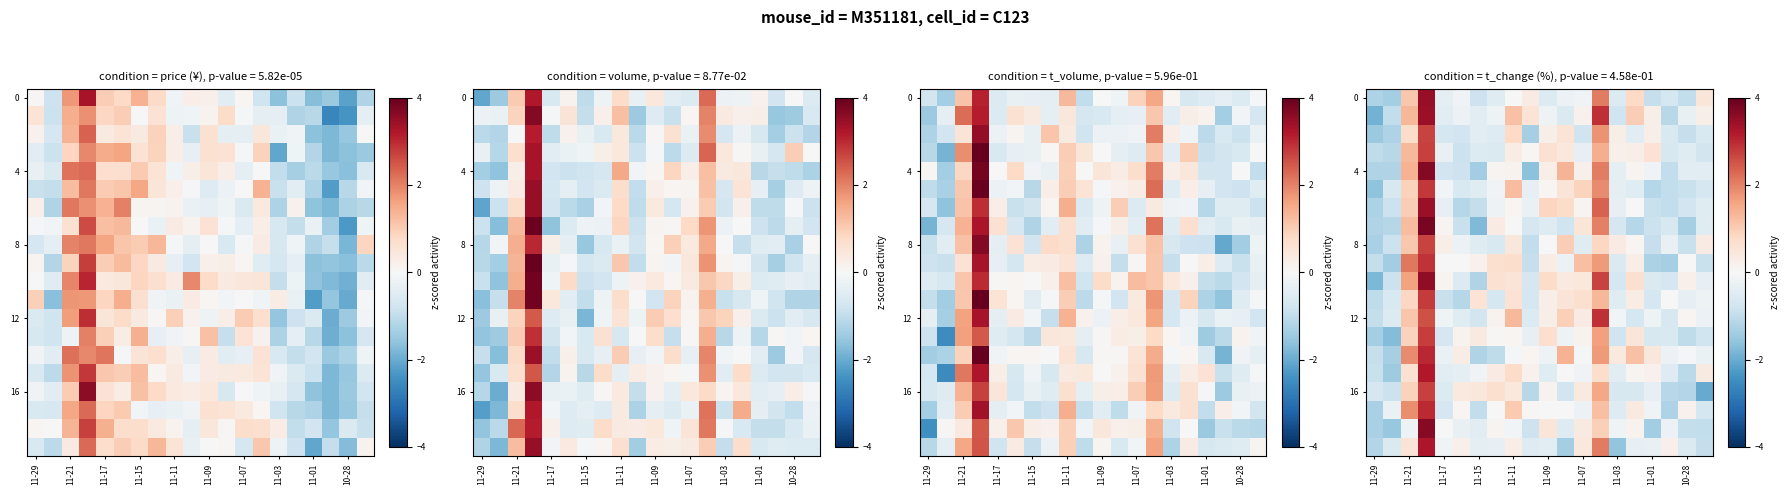

What is the difference between the second highest and second lowest values in the 4 series?

3.4